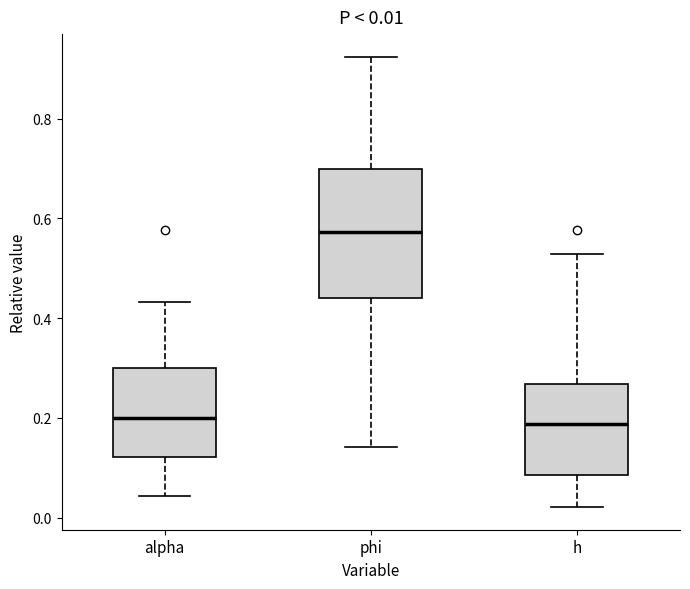

Which box is the tallest, from its lower edge to its upper edge?

phi